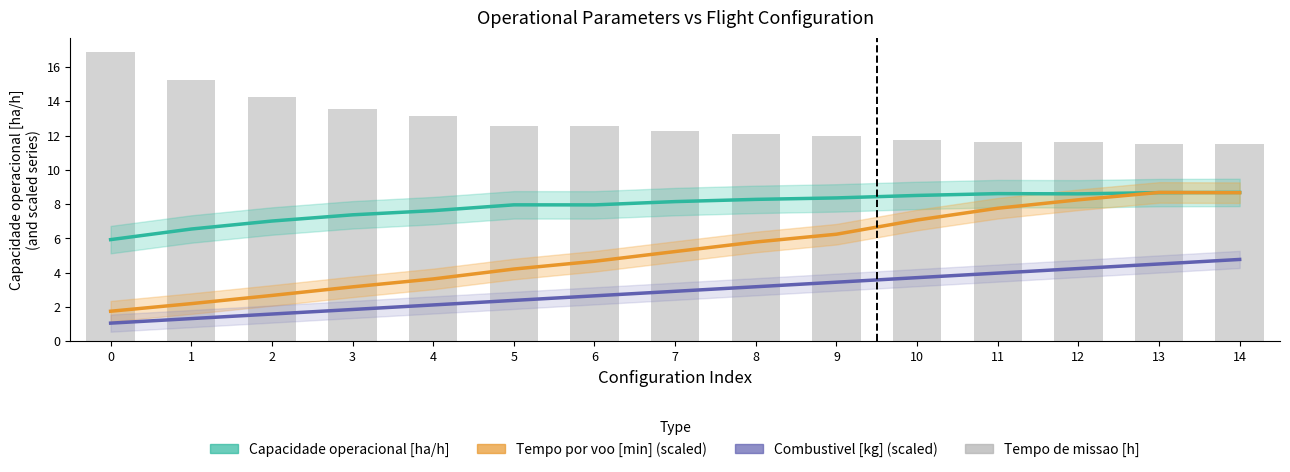

What is the value of the Tempo por voo [min] (scaled) bar at the 5th from the left?

3.6